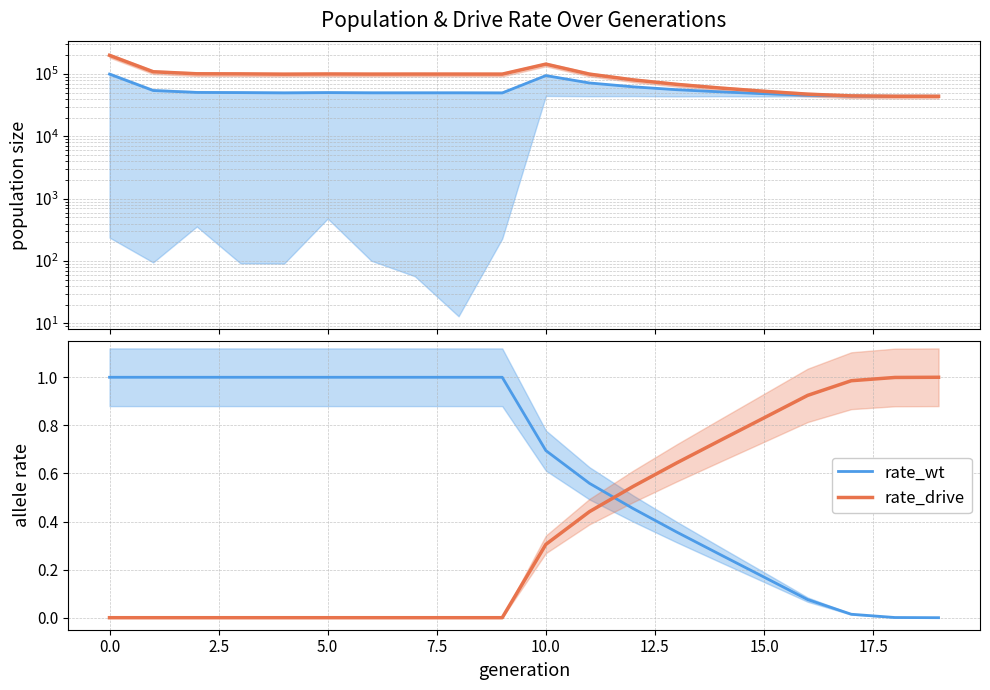

How many intersections are there between rate_wt and rate_drive?

1